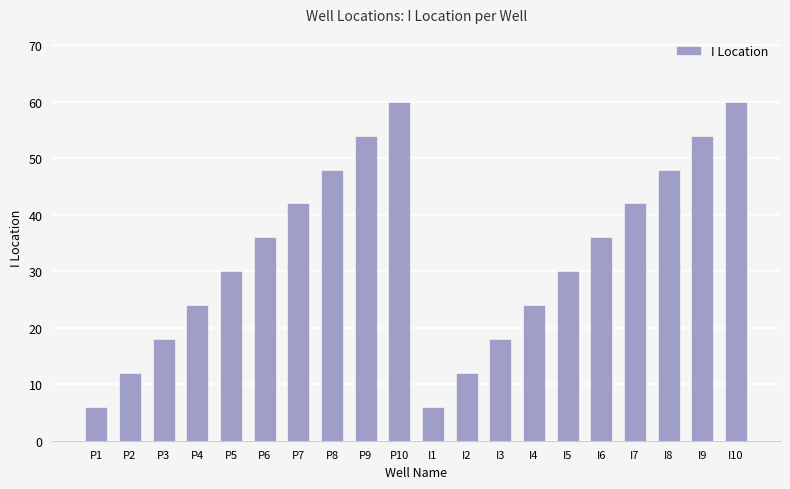

The value at P4 is 24. True or false?

True